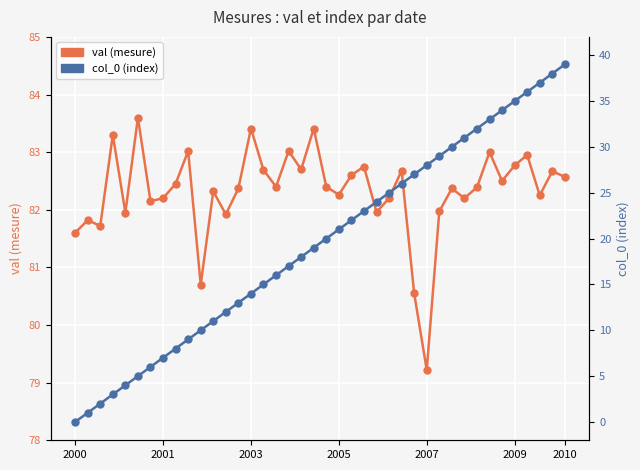

Rank the series by their average value, from highest to lowest.

val (mesure), col_0 (index)